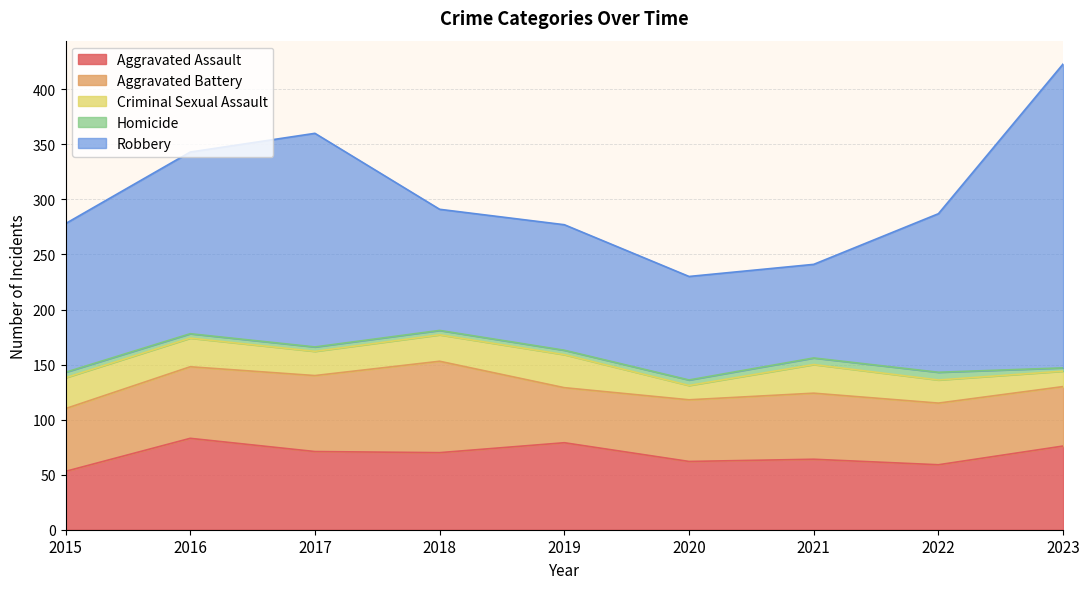

What is the average value of the Criminal Sexual Assault series?

23